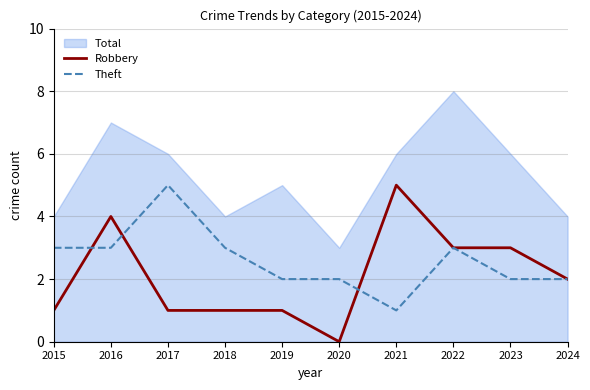

Which category has the lowest value in the Theft series?

2021